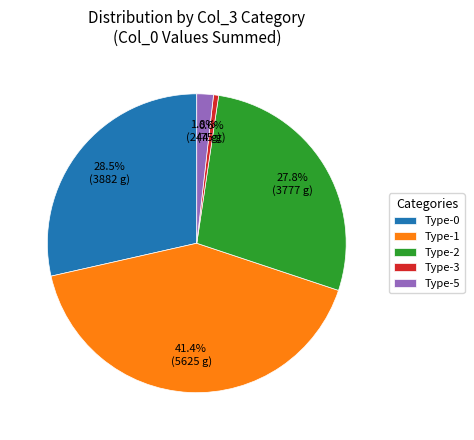

Count the number of slices in the pie.

5